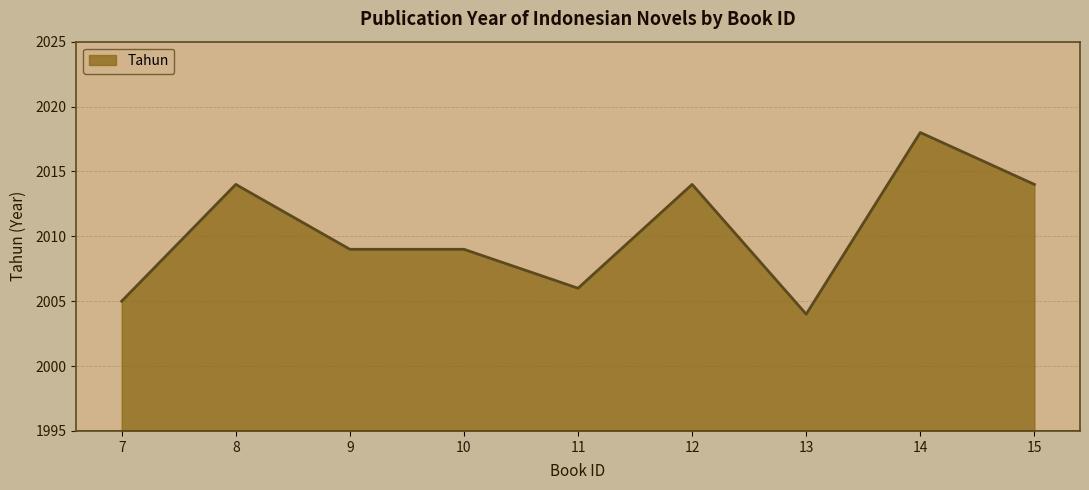

The chart shows a value of 3384 at 10. True or false?

False